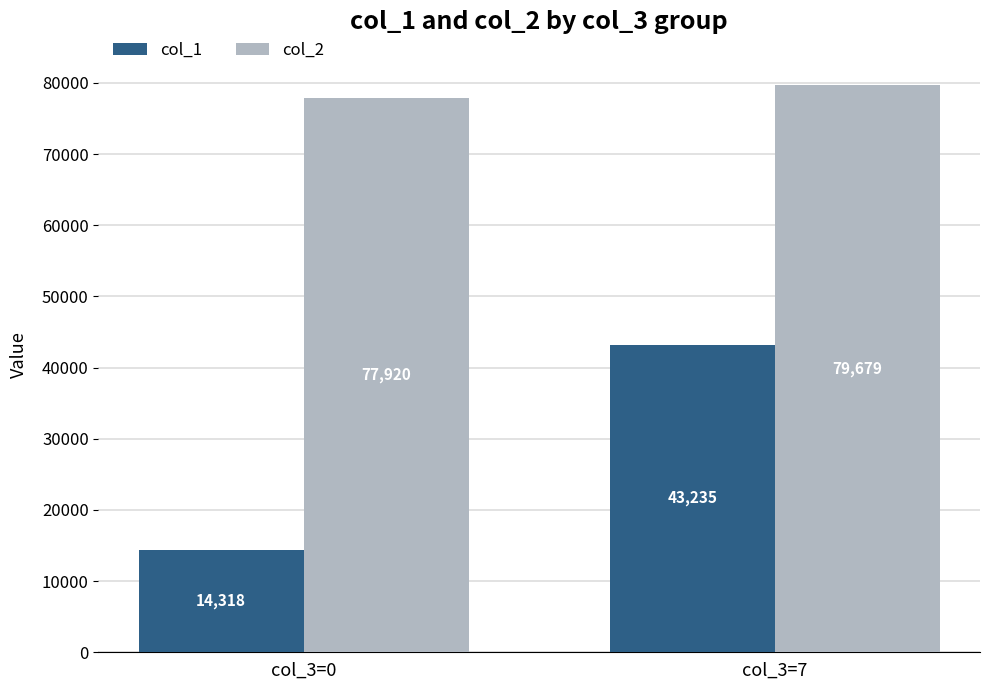

Does the chart contain stacked bars?

No